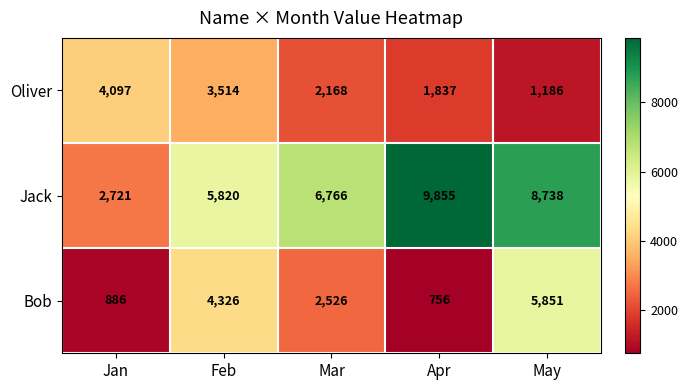

What is the average value of the Bob series?

2869